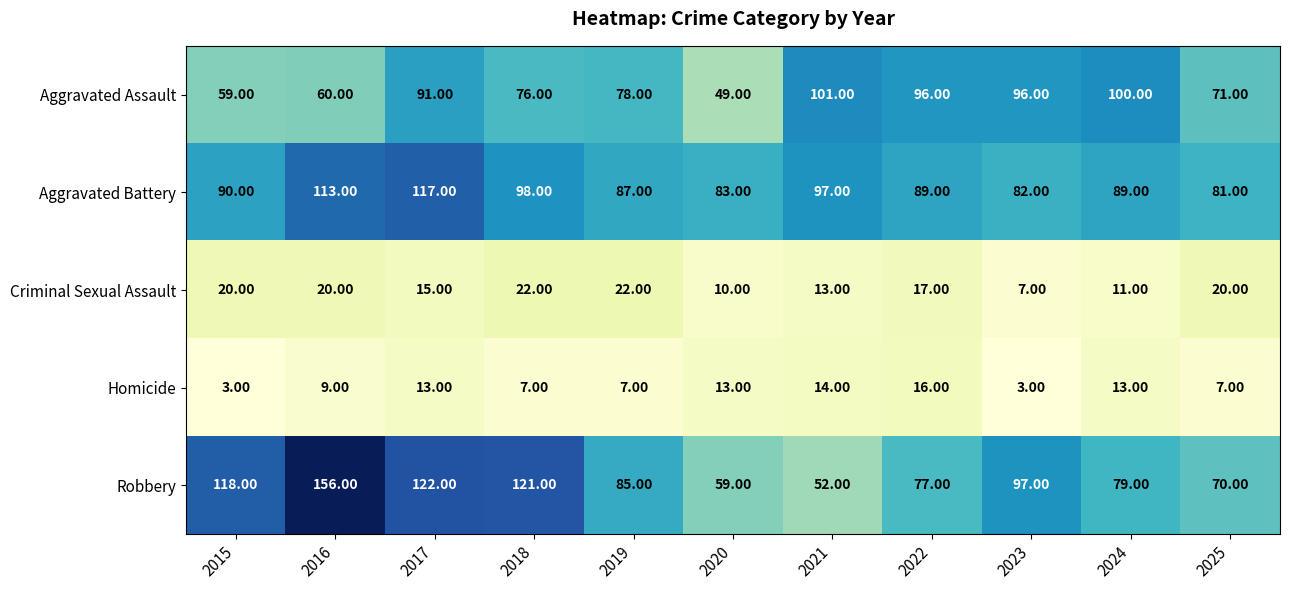

What is the minimum value shown in the chart?

3